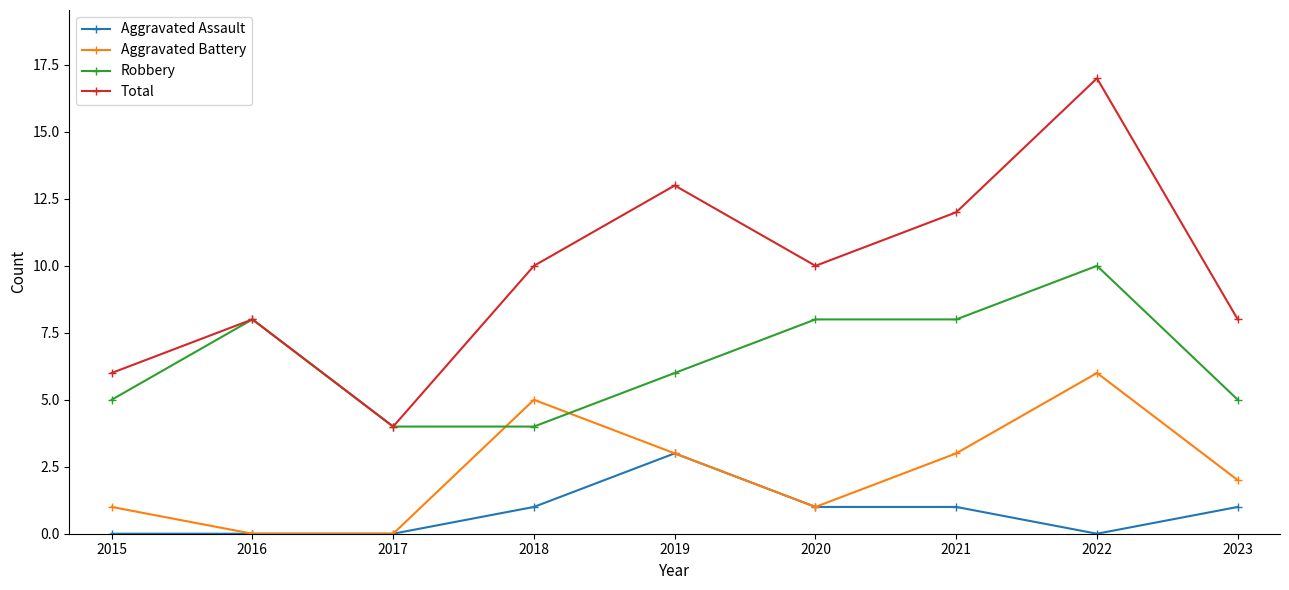

What is the average value of the Robbery series?

6